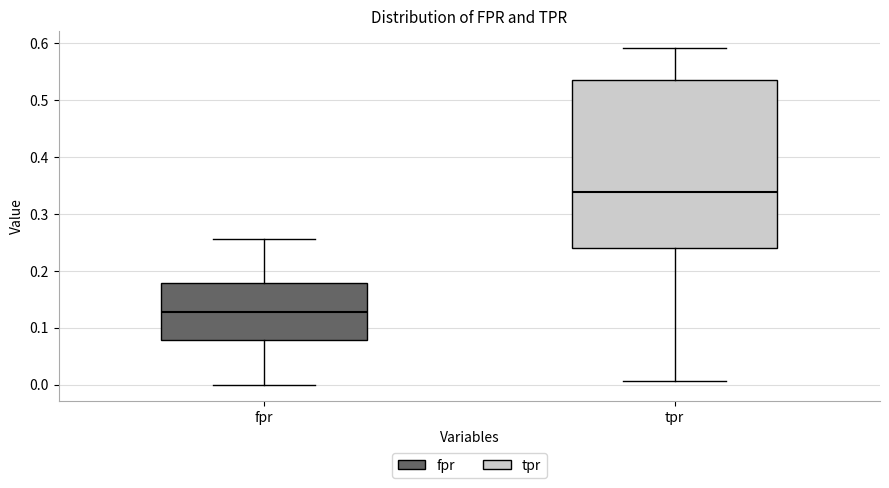

Where does the upper whisker of the box for fpr end on the y-axis? The values are not printed on the chart, so give them approximately, as read against the axis.

0.26